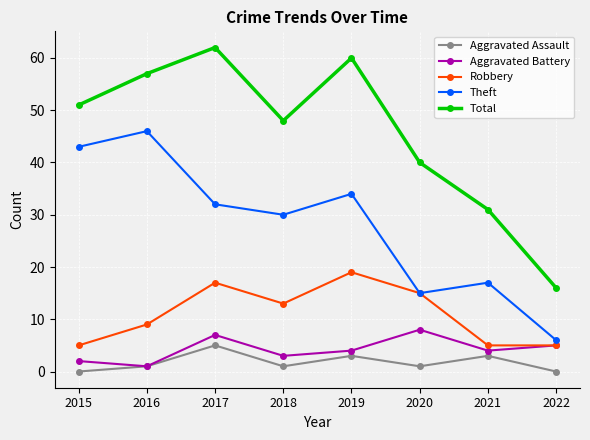

Where is the first local maximum for Total?

2017